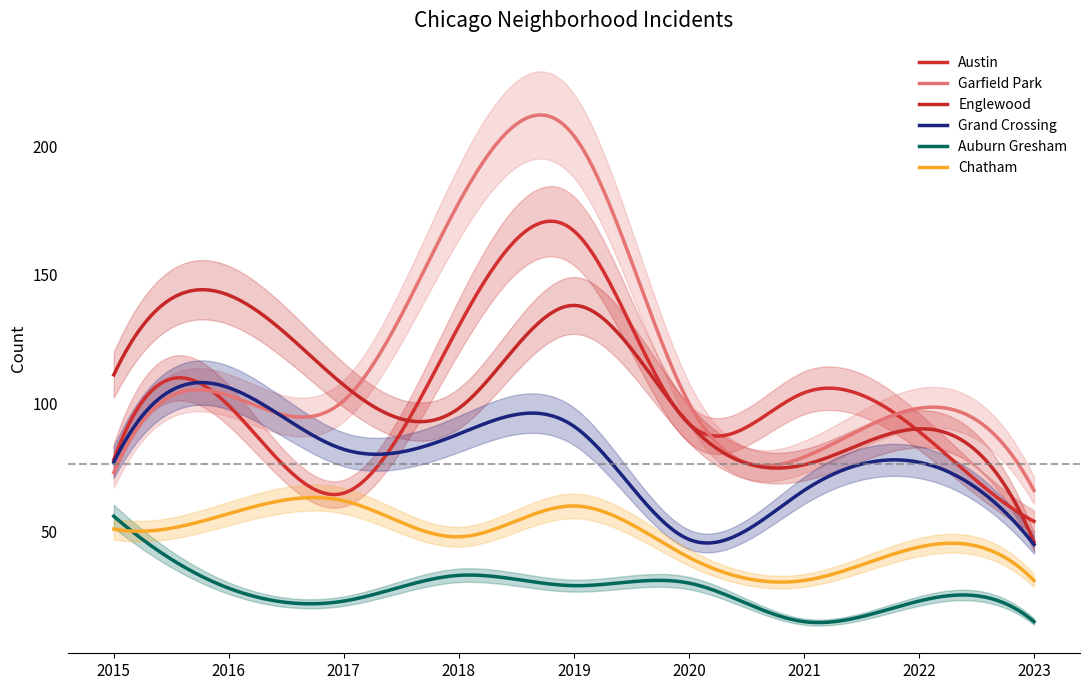

True or false: Garfield Park and Auburn Gresham cross at least once.

False